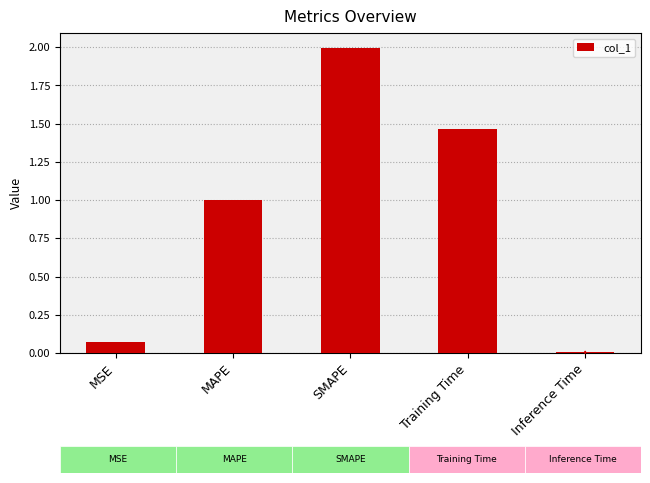

What is the average value?

0.9